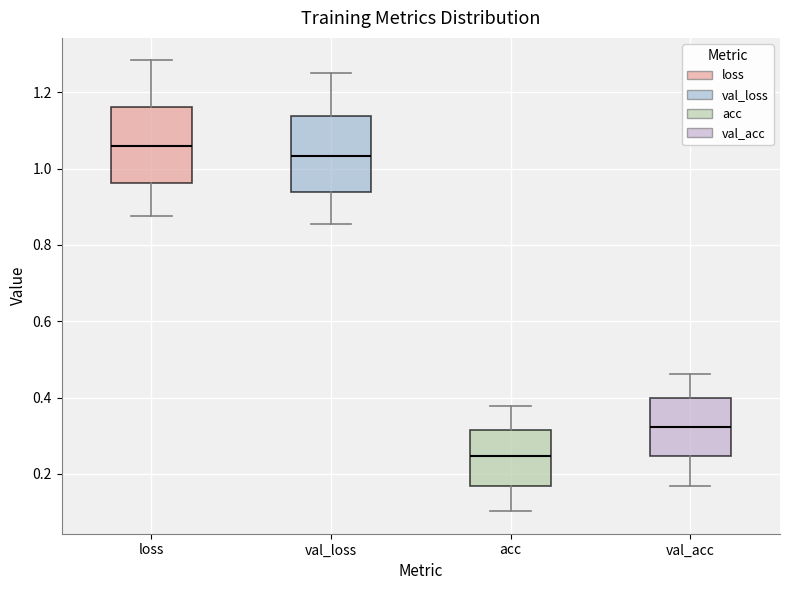

Where is the upper edge of the box for acc on the y-axis? The values are not printed on the chart, so give them approximately, as read against the axis.

0.32